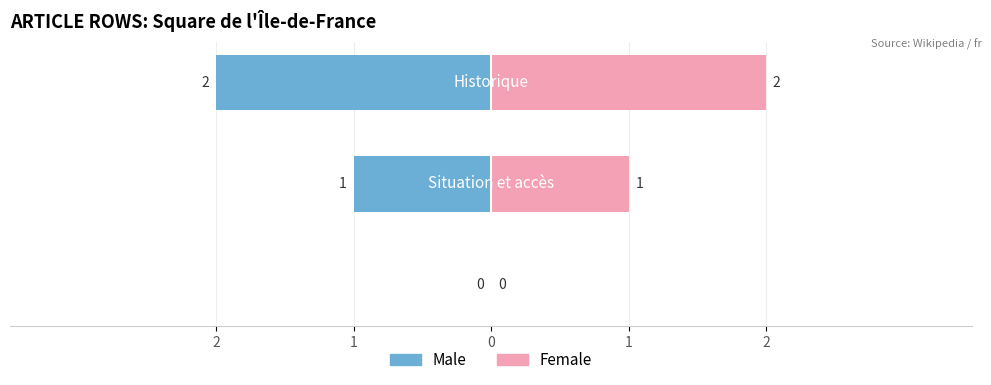

Is it true that Male equals 0 at 2?

True